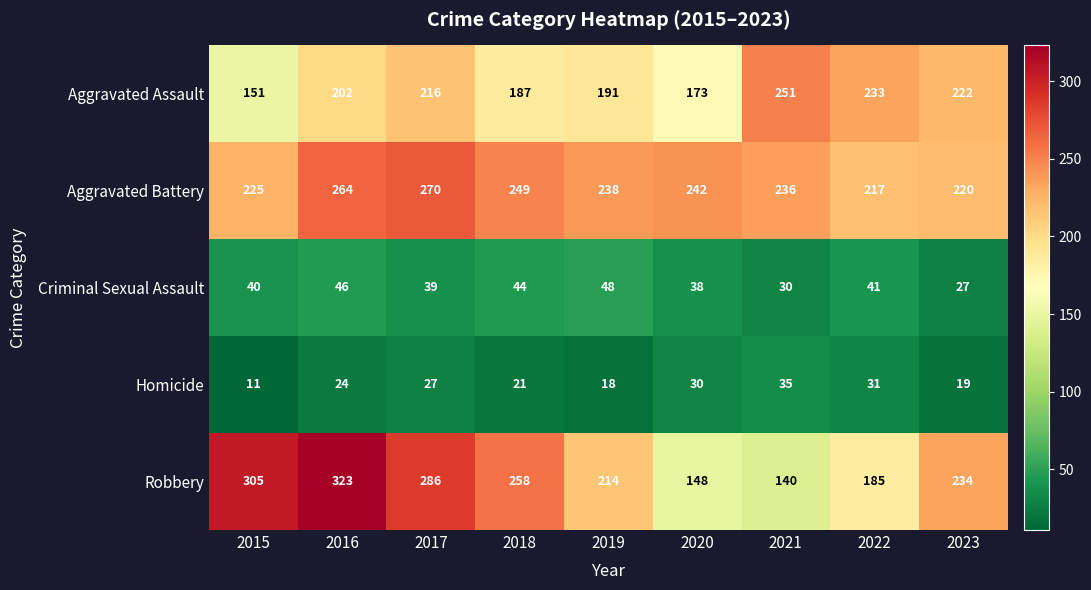

Which series changed the most between 2017 and 2022?

Robbery